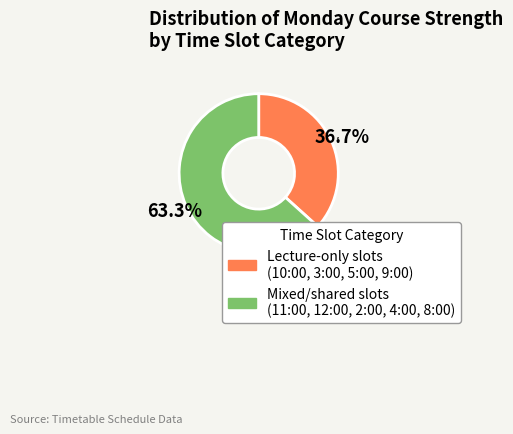

Does any single category account for the majority?

Yes